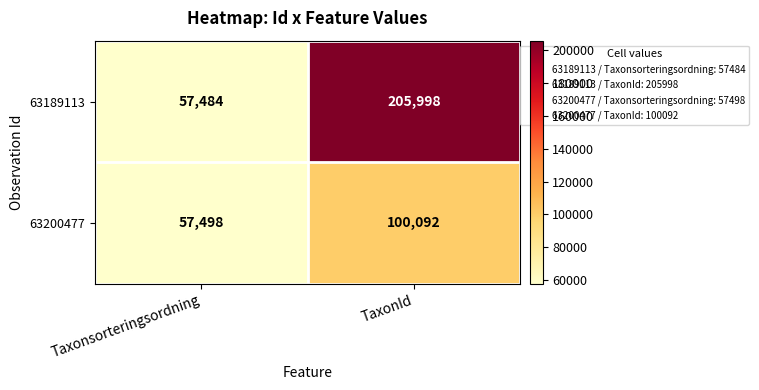

Where is 63200477 nearest to the value 78795?

Taxonsorteringsordning